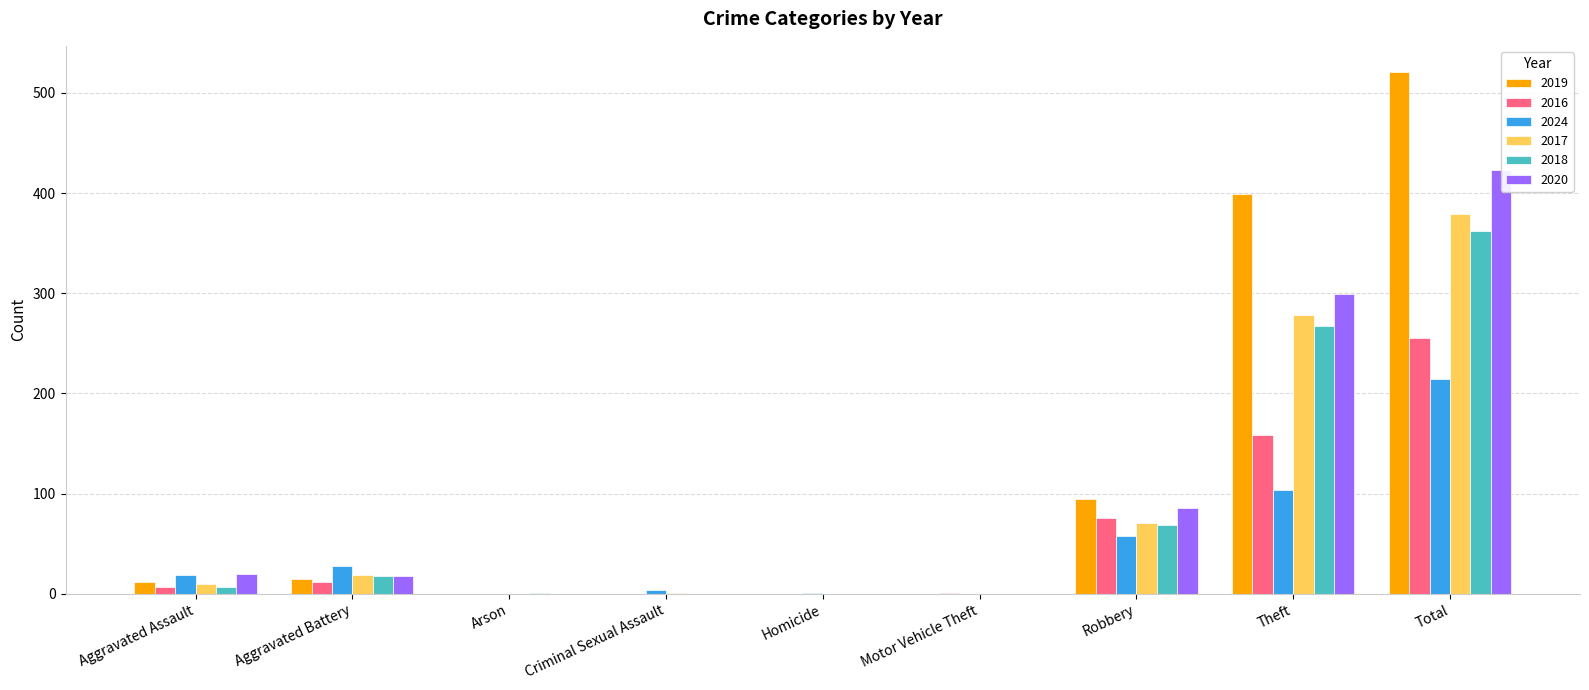

At which category is the sum across all series the highest?

Total